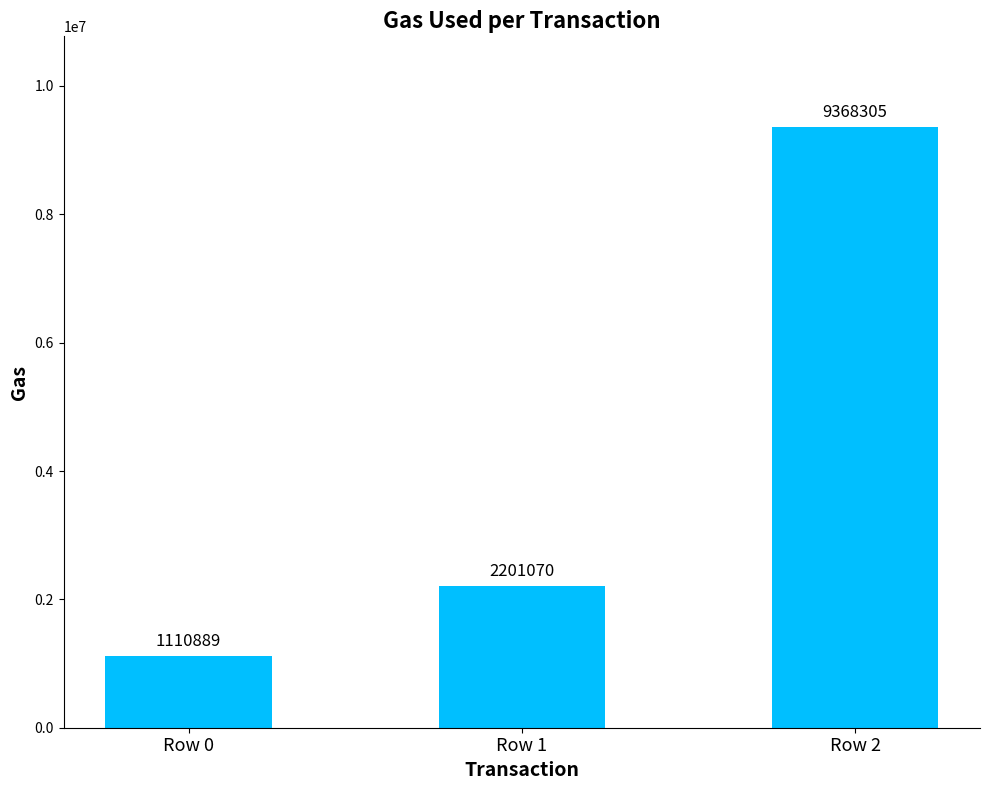

Rank the categories by value from highest to lowest.

Row 2, Row 1, Row 0